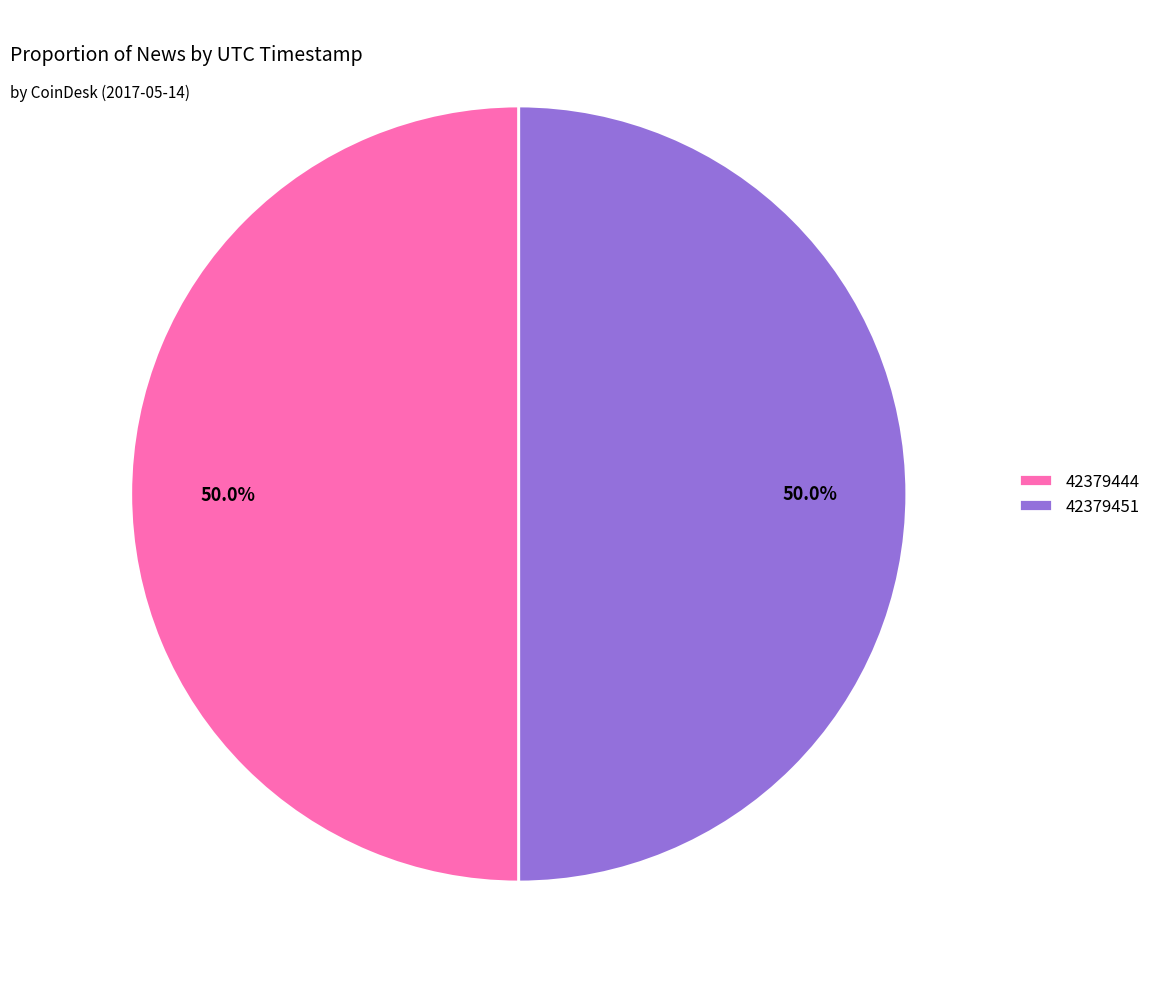

To the nearest percent, what is the average slice percentage?

50%